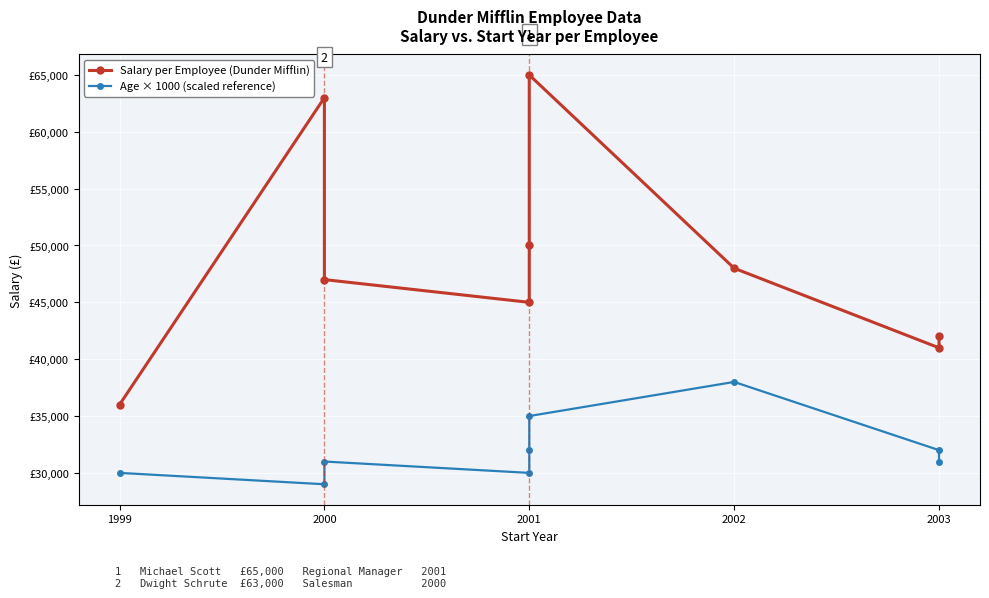

Does the chart display data point markers on the line(s)?

Yes